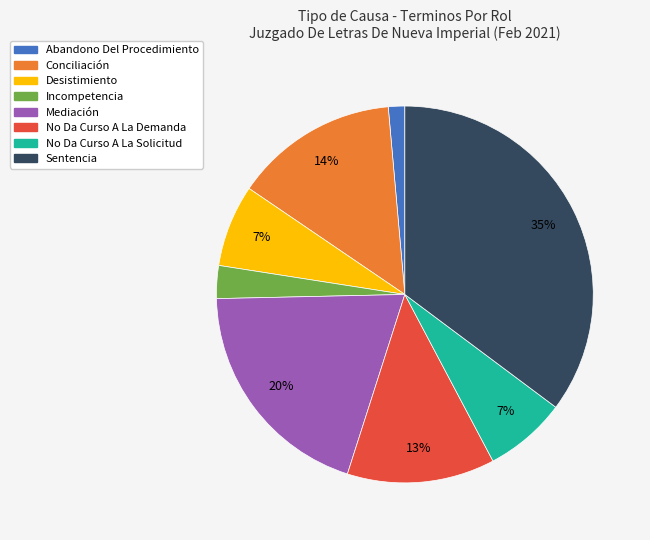

Does any single category account for the majority?

No